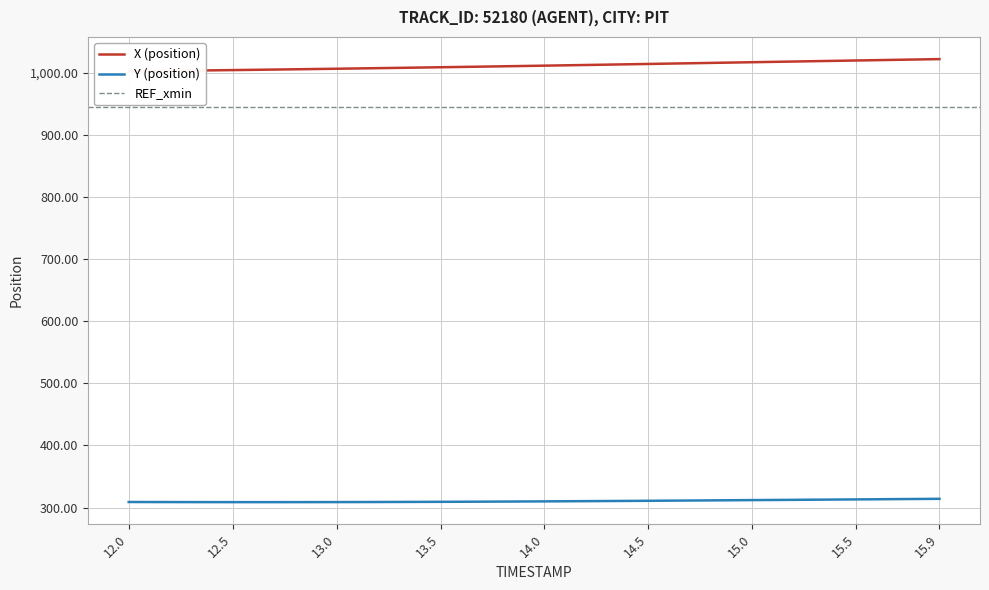

What is the minimum value shown in the chart?

308.8